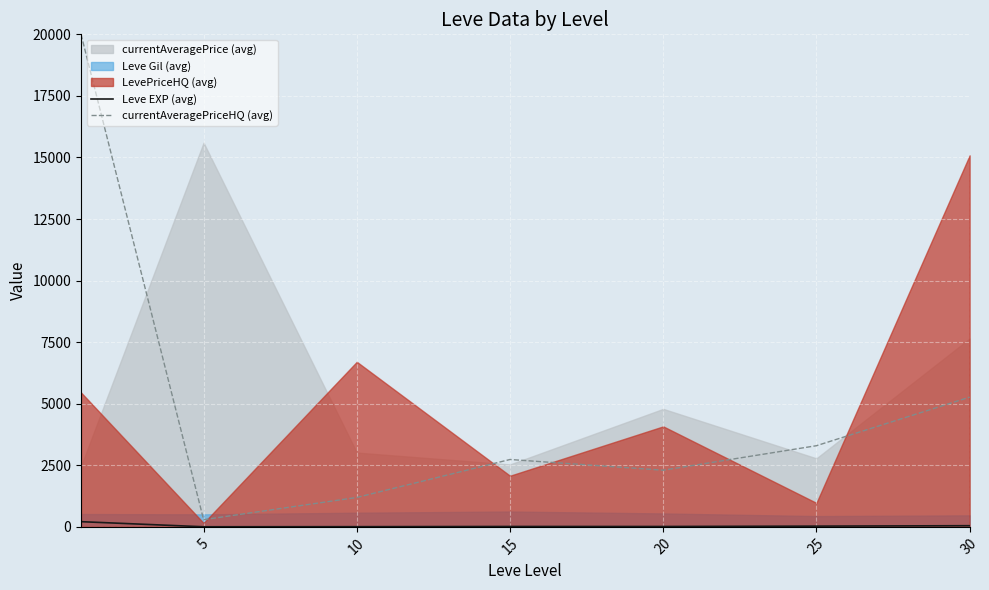

Where is Leve EXP (avg) nearest to the value 107?

30